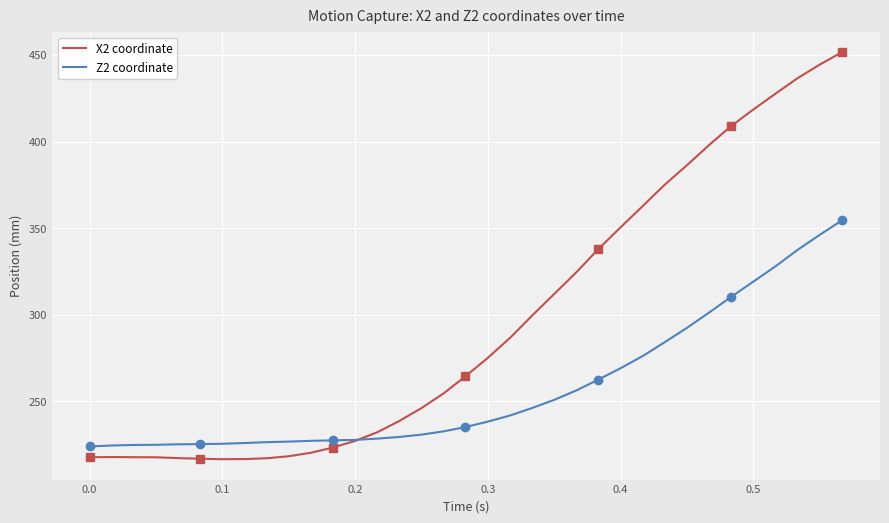

What is the maximum value for X2 coordinate?

451.7